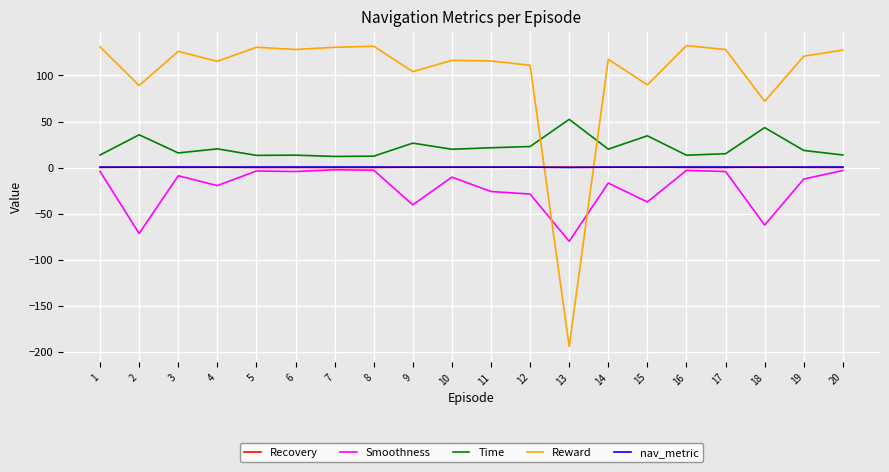

Is the value of Smoothness at 7 greater than the value of Reward at 12?

No